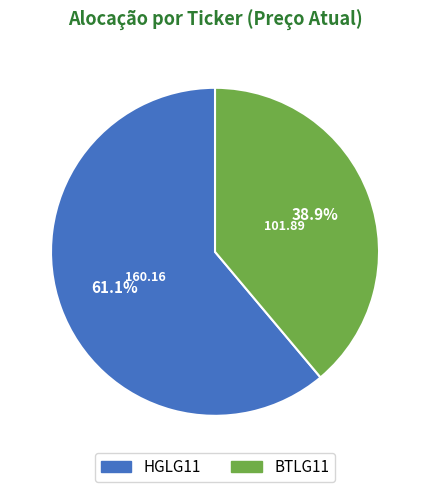

To the nearest percent, what is the difference between the largest and smallest slice percentages?

22%